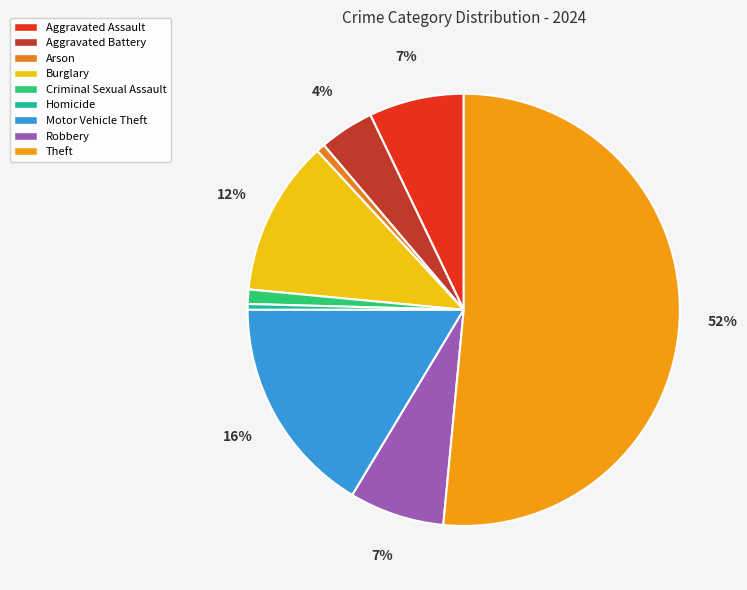

Count the number of slices in the pie.

9